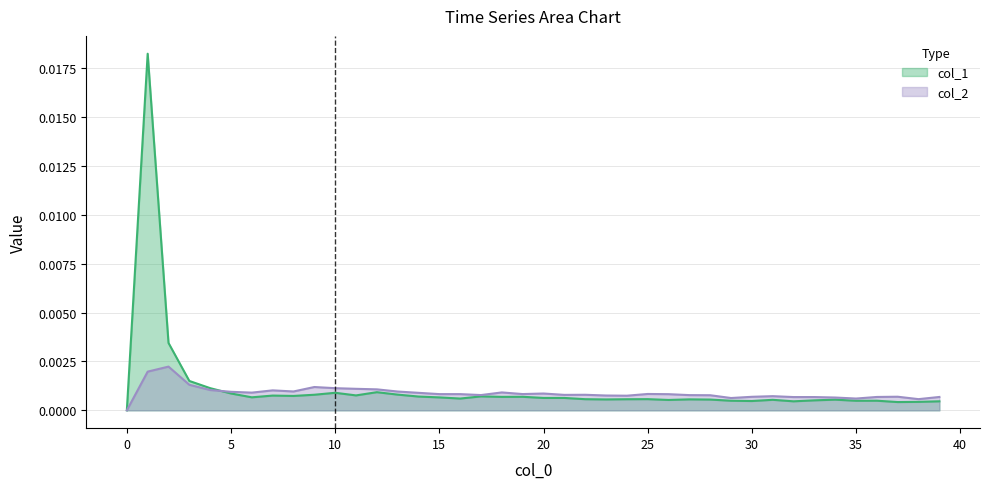

List the labels in order of col_2 value, smallest first.

0, 38, 35, 29, 34, 32, 33, 39, 36, 30, 37, 31, 24, 23, 28, 27, 17, 21, 22, 26, 16, 15, 19, 25, 20, 14, 6, 18, 5, 13, 8, 7, 4, 12, 11, 10, 9, 3, 1, 2